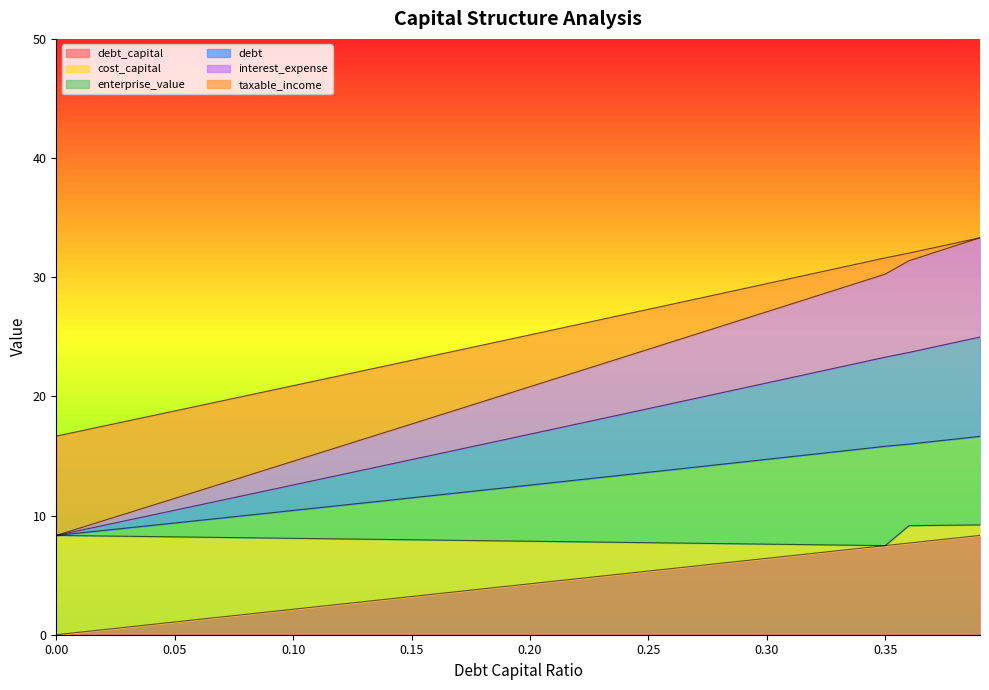

What is the label of the 7th point from the left?

0.06